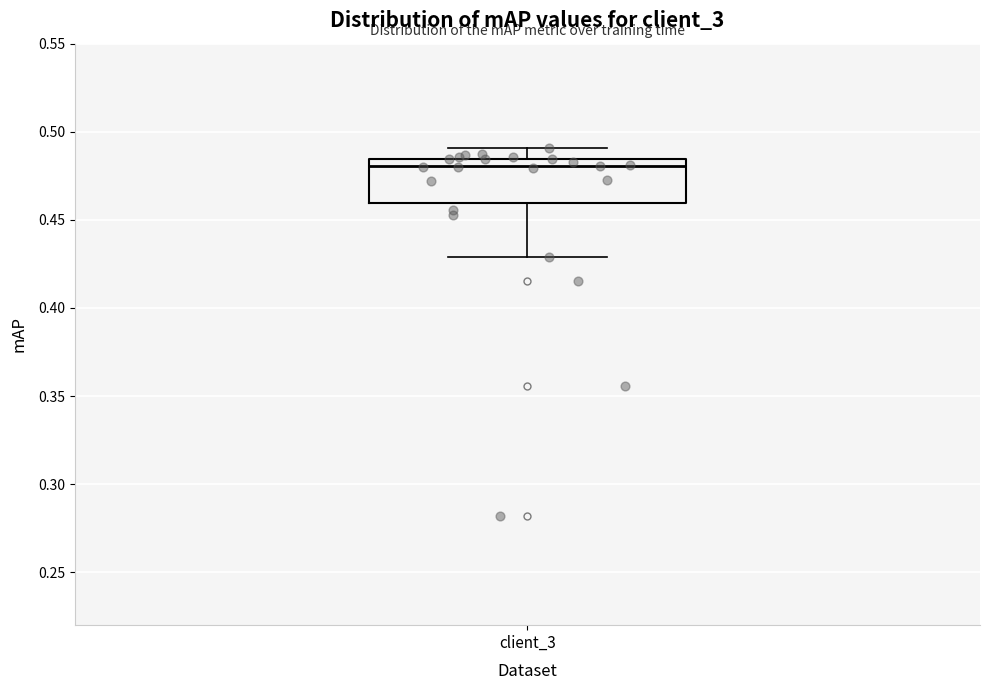

Read this box plot against the y-axis: the position of the median line, the range covered by the box, and the ends of both whiskers. The values are not printed on the chart, so give them approximately, as read against the axis.

median 0.480, box 0.460 to 0.485, whiskers 0.430 to 0.490